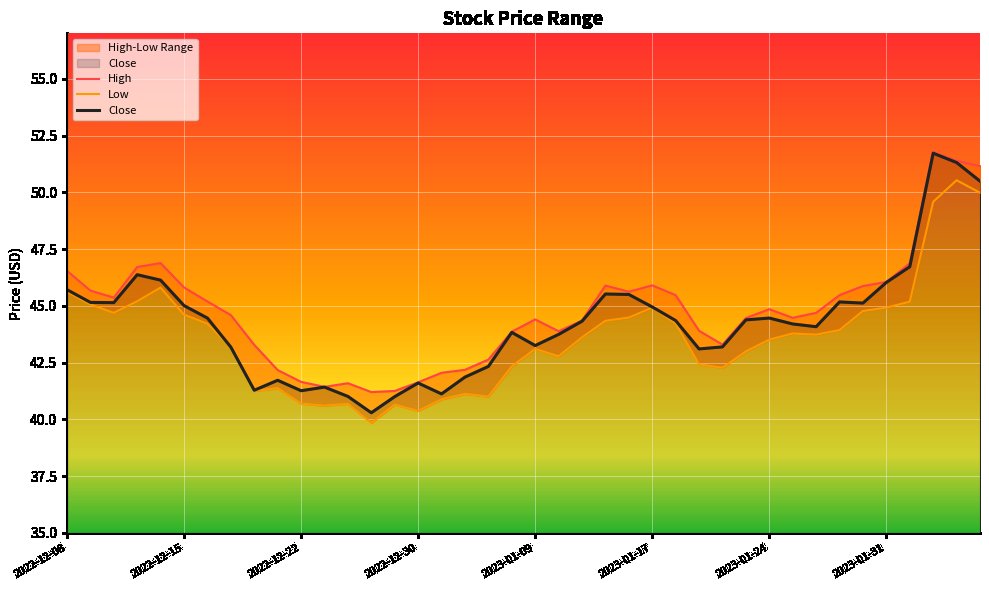

What is the highest value of the Close series?

51.7